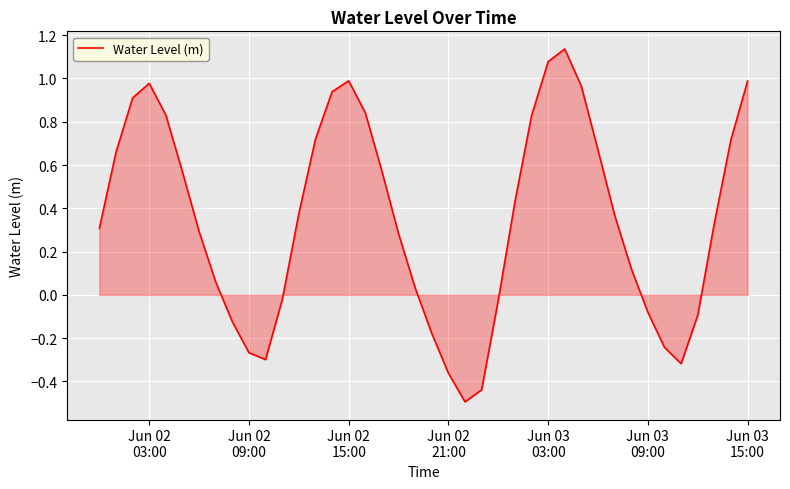

How many lines are shown in the chart?

1